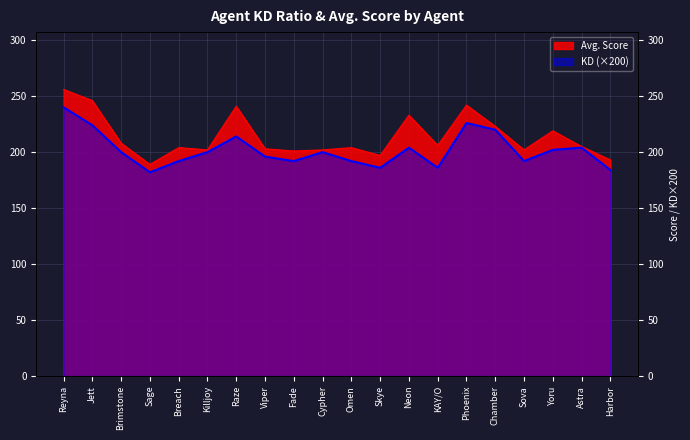

Rank the series by their average value, from highest to lowest.

Avg. Score, KD